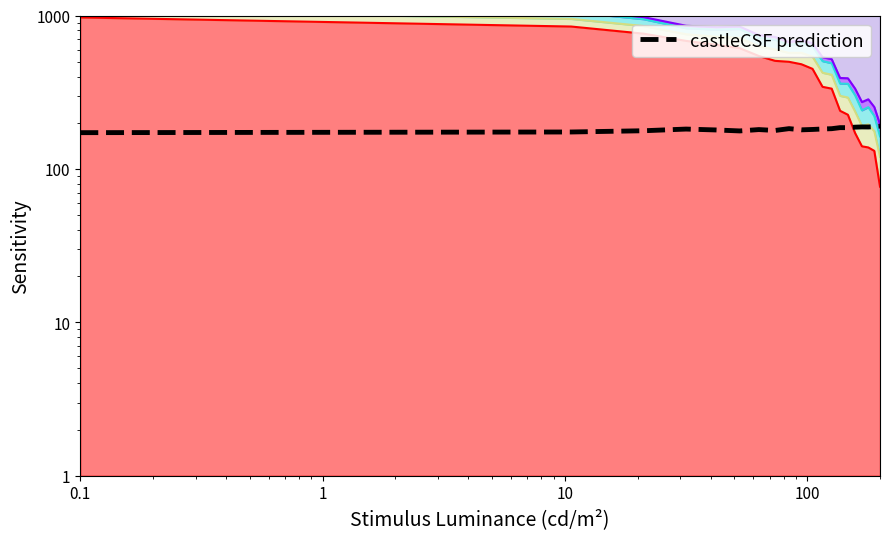

How many interior local peaks (higher than both neighbors) does the data have?

5